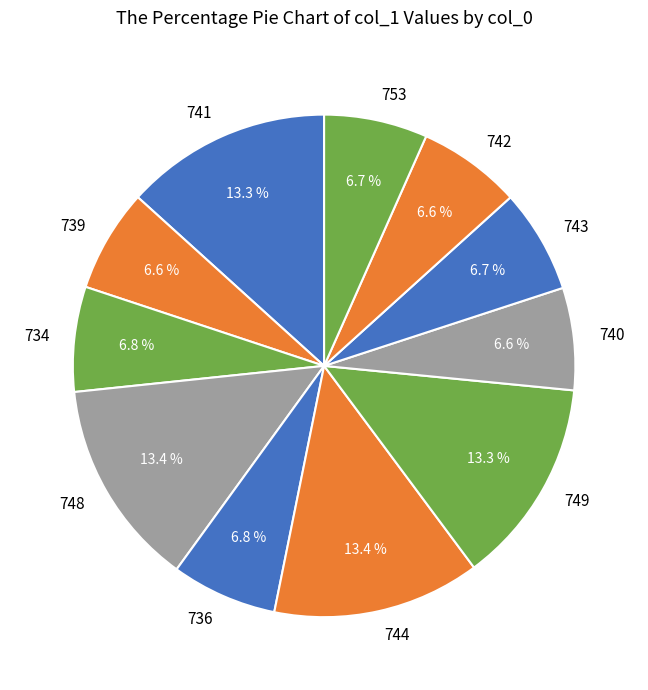

What percentage is the 744 slice, to the nearest percent?

13%